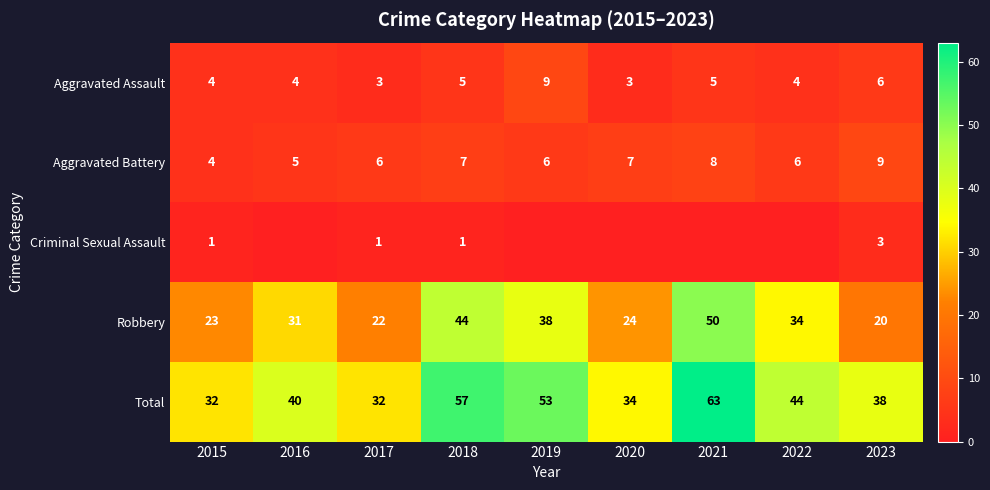

Rank the series at 2018 from lowest to highest value.

Criminal Sexual Assault, Aggravated Assault, Aggravated Battery, Robbery, Total